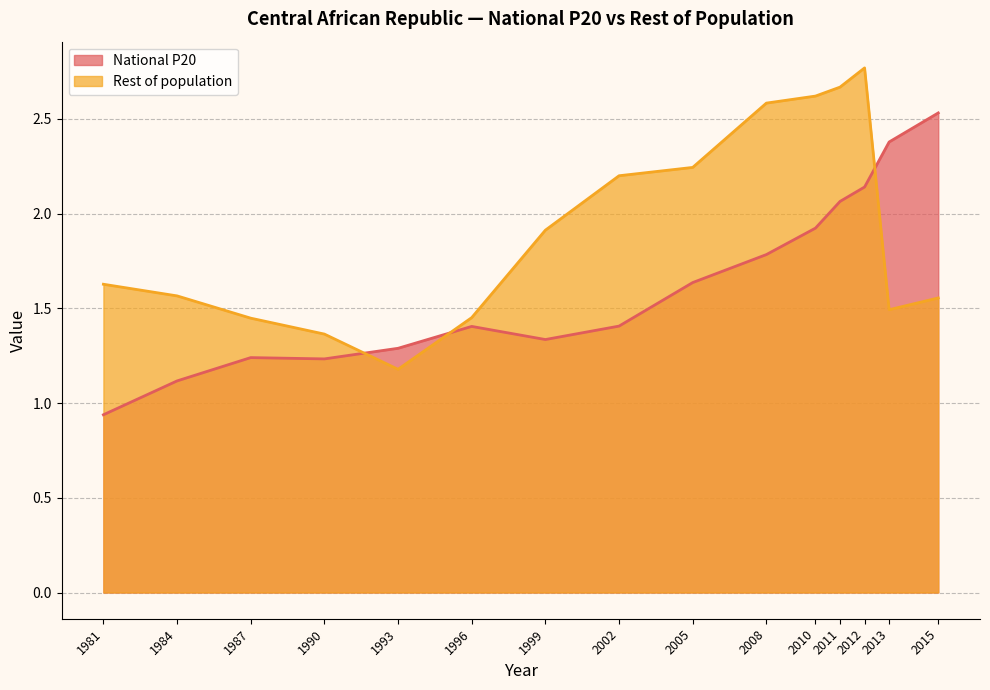

What is the label of the 10th point from the left?

2008